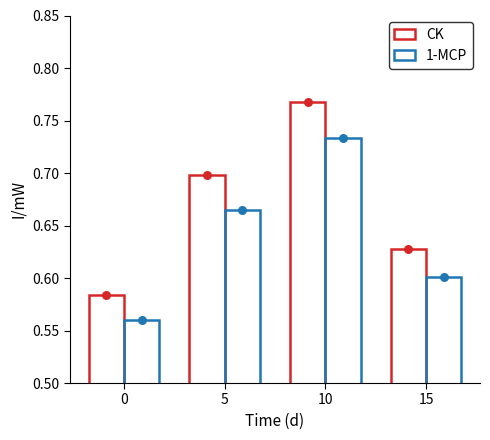

What are all the series names shown in the legend?

CK, 1-MCP